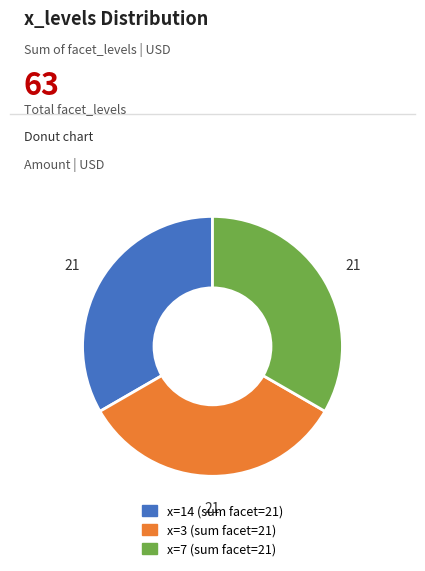

Is there any slice that represents more than half of the pie?

No